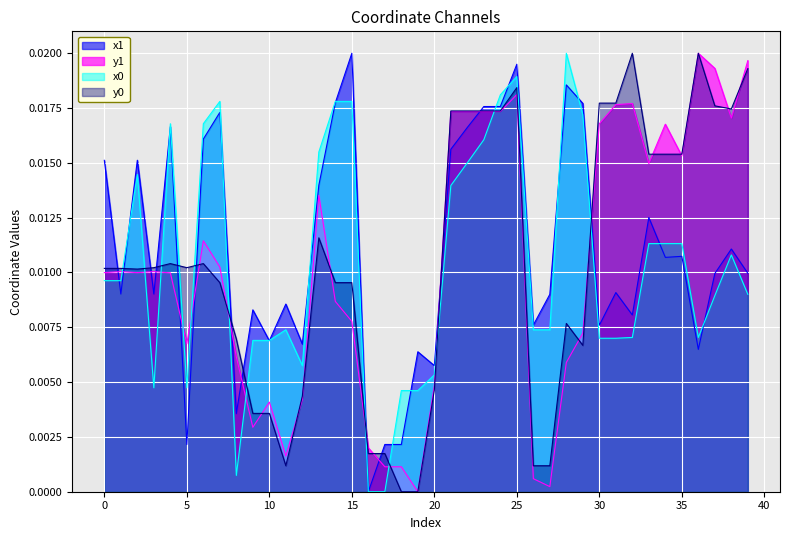

How many categories are shown in the chart?

40